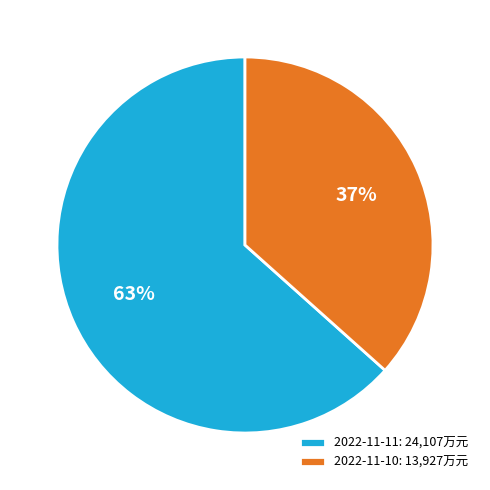

To the nearest percent, what is the combined percentage of 2022-11-11 and 2022-11-10?

100%